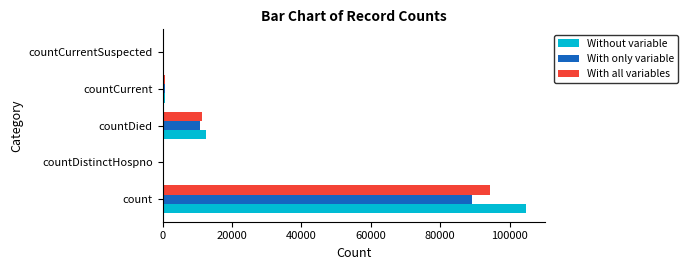

What value does the With all variables series have at countDied?

11354.4